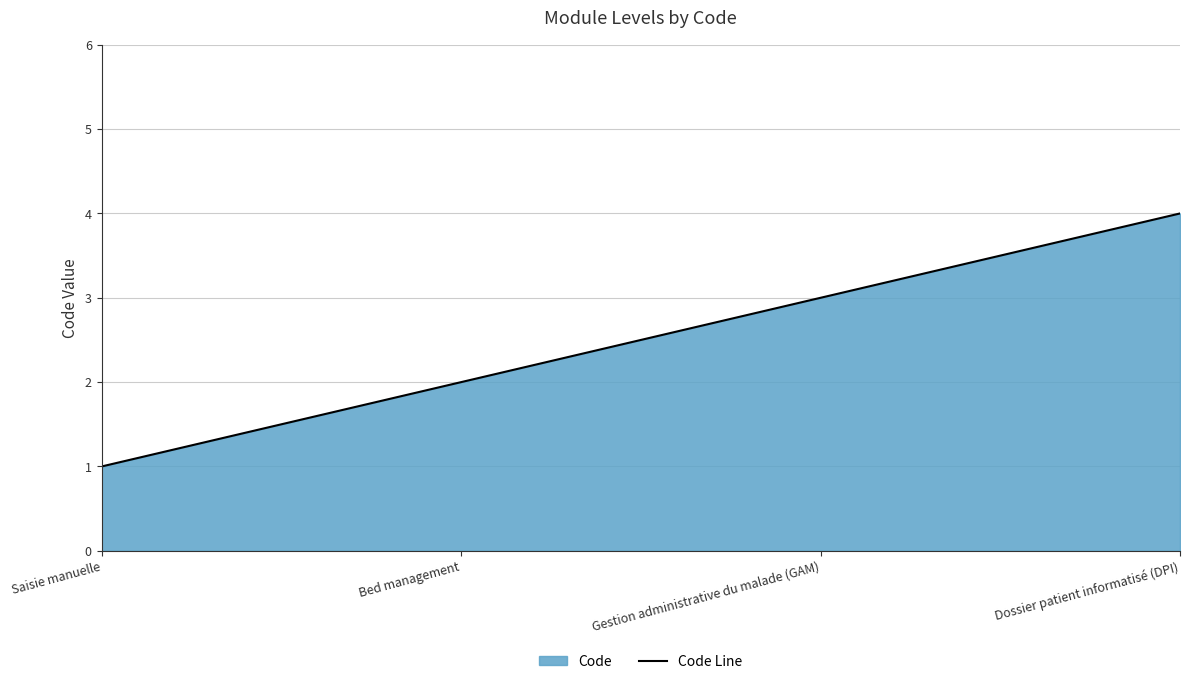

Which has a higher value, Dossier patient informatisé (DPI) or Bed management?

Dossier patient informatisé (DPI)